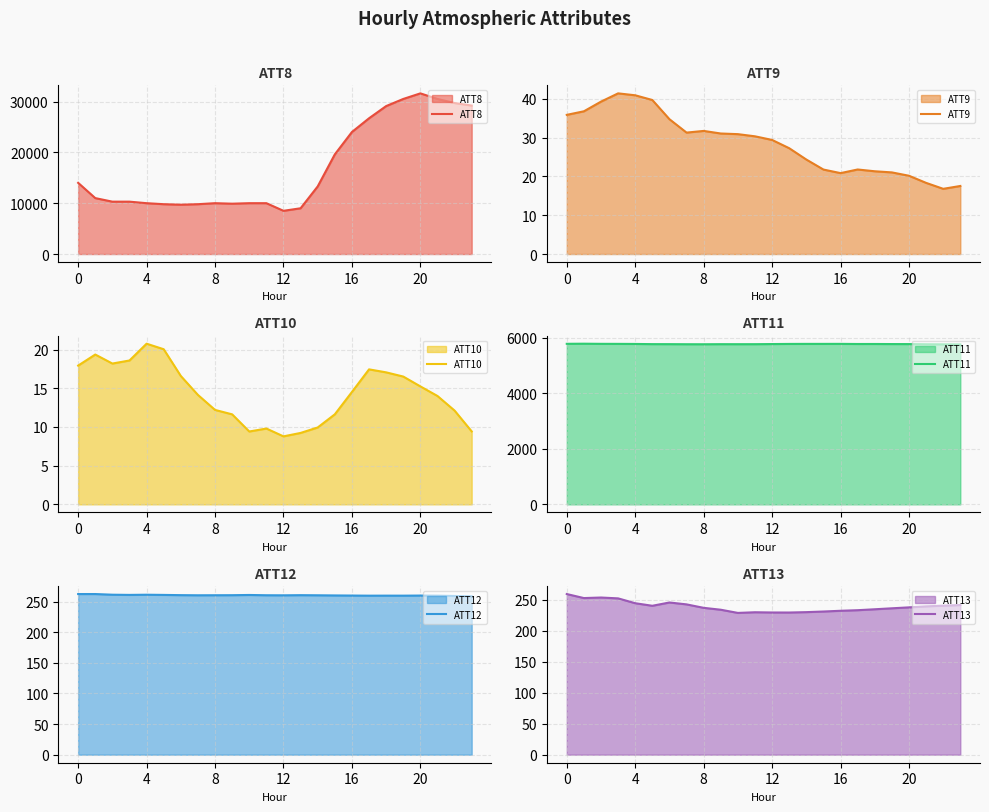

True or false: ATT10 and ATT9 intersect in this chart.

False